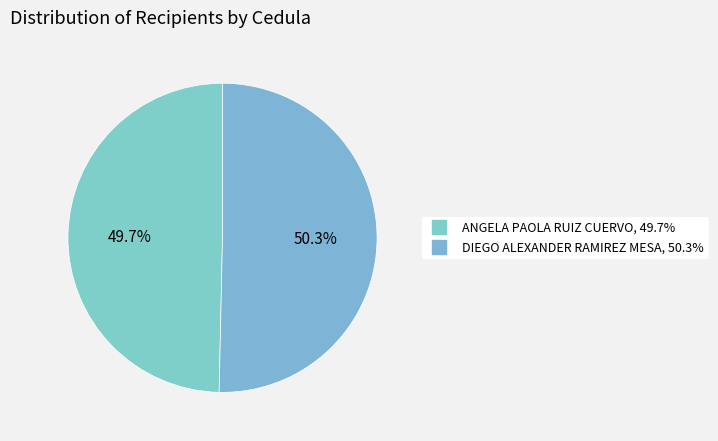

Rank the categories by value from lowest to highest.

ANGELA PAOLA RUIZ CUERVO, DIEGO ALEXANDER RAMIREZ MESA